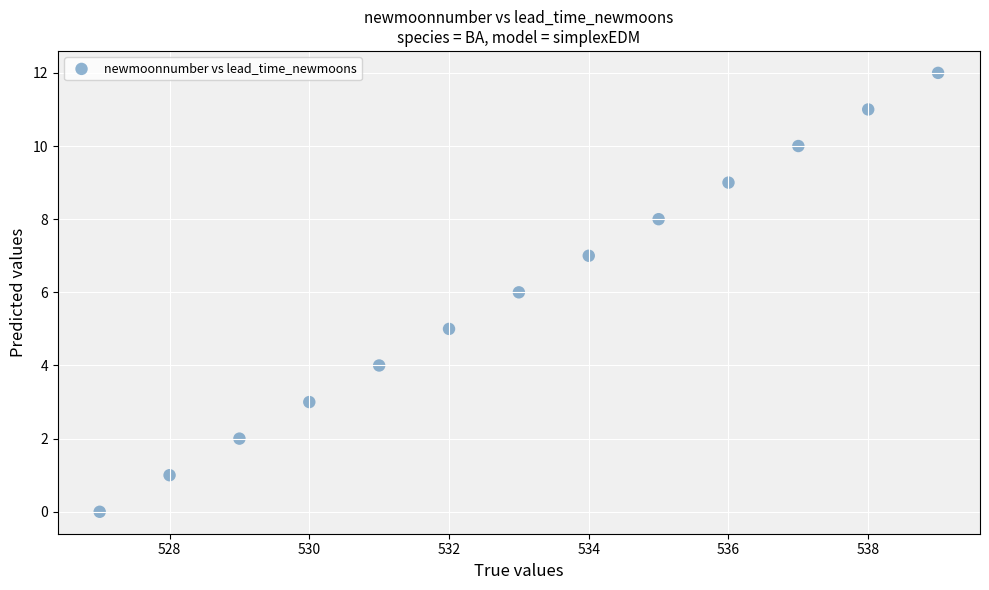

What is the range of X values (max minus min)?

12